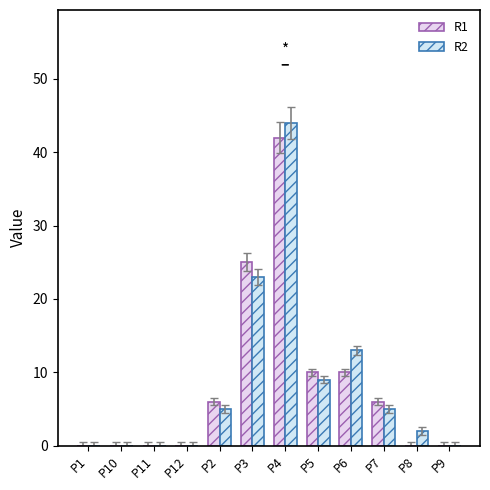

Are the bars horizontal?

No